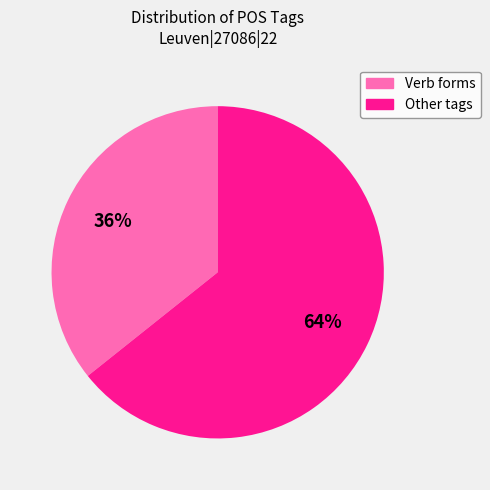

To the nearest percent, what is the average slice percentage?

50%